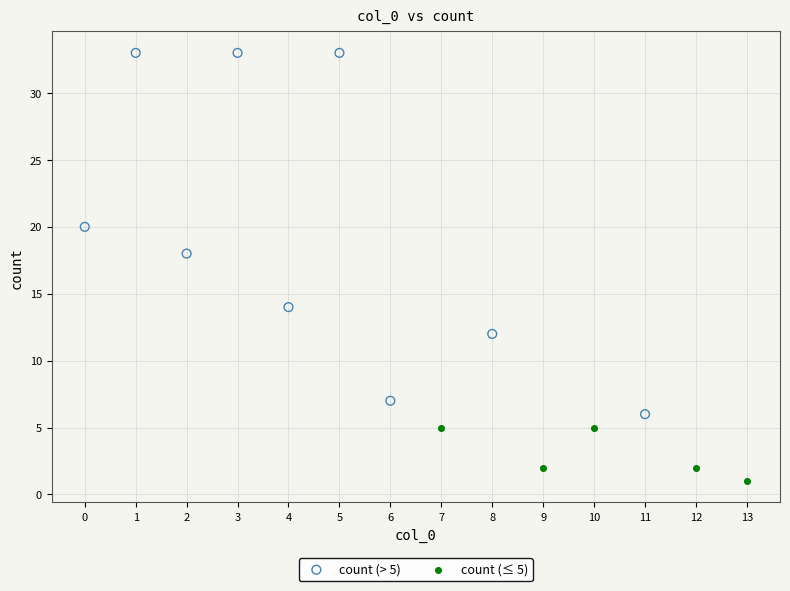

Which series contains the lowest Y value?

count (≤ 5)